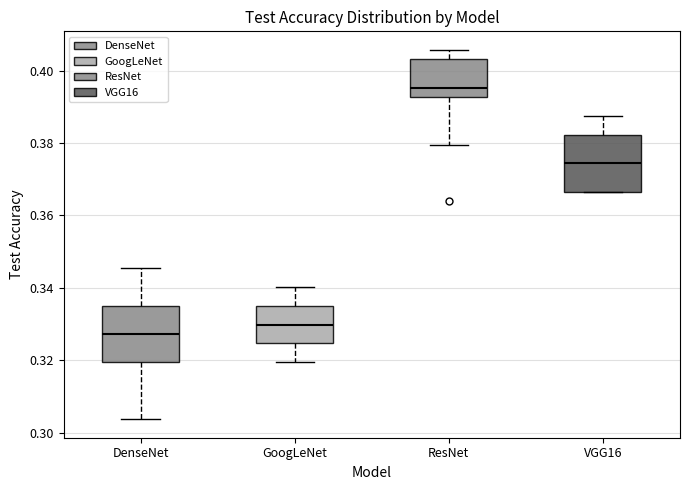

Which box has the highest median line?

ResNet